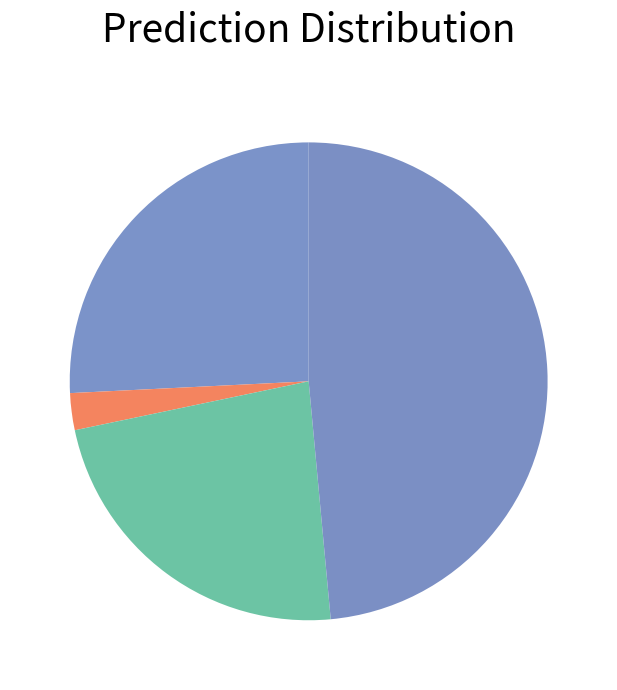

To the nearest percent, what is the difference between the largest and smallest slice percentages?

46%